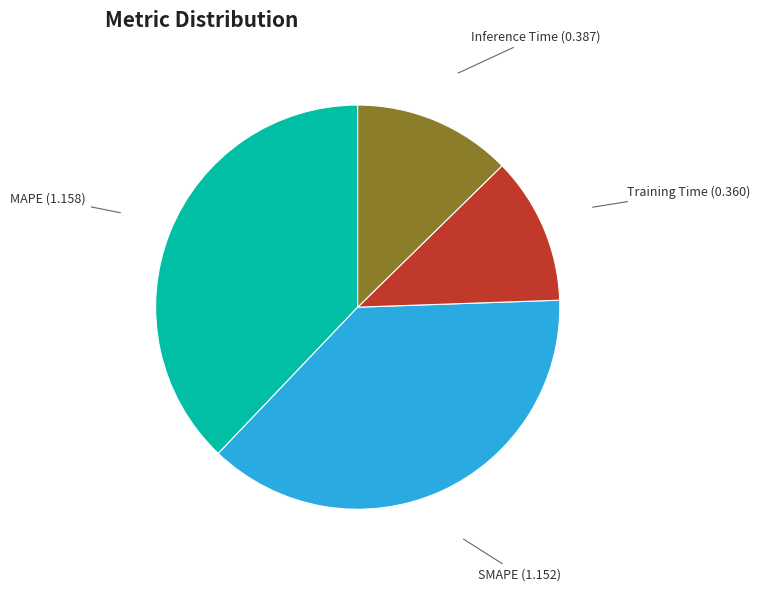

What is the ratio of the value at Inference Time to the value at MAPE?

0.3